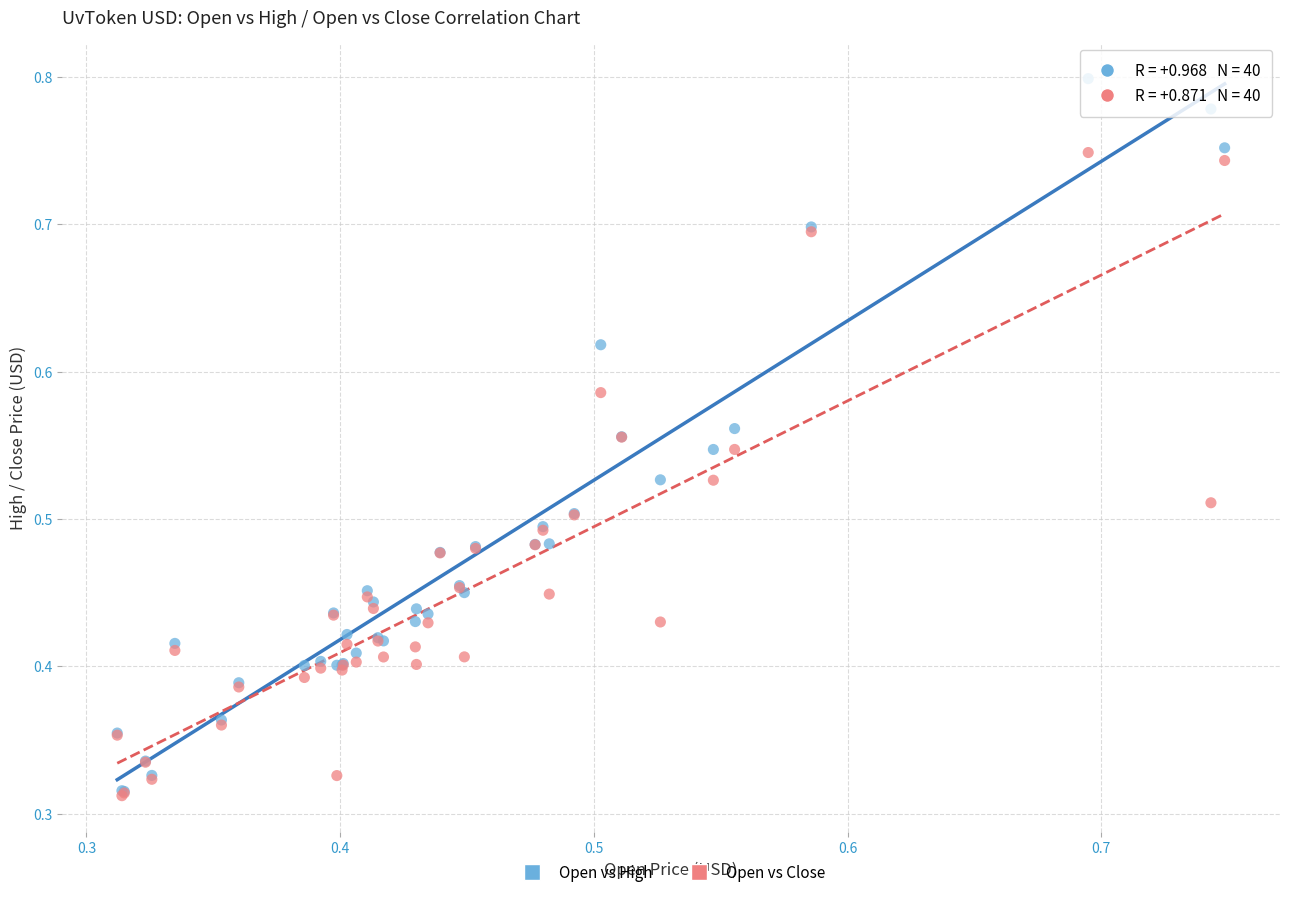

Which series has the largest Y range (max minus min)?

Open vs High